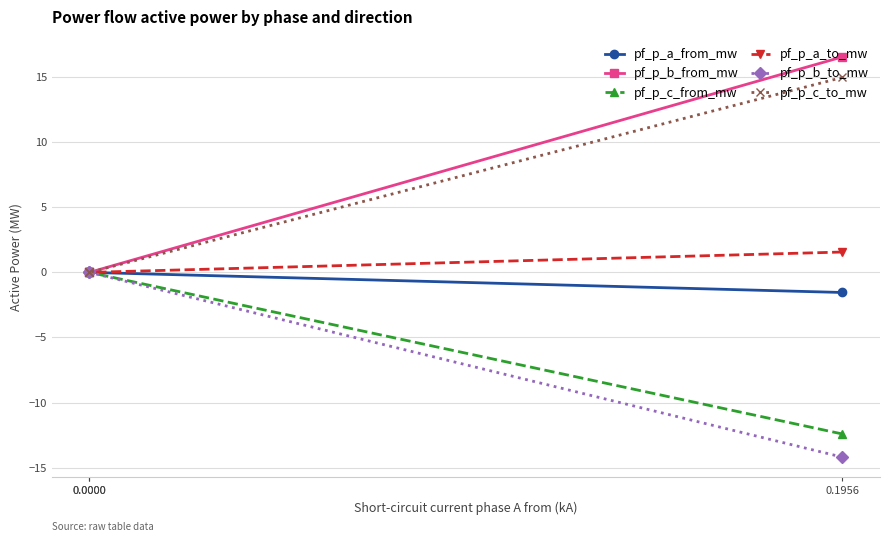

Is it true that pf_p_b_to_mw equals -14.2 at 0.1956?

True